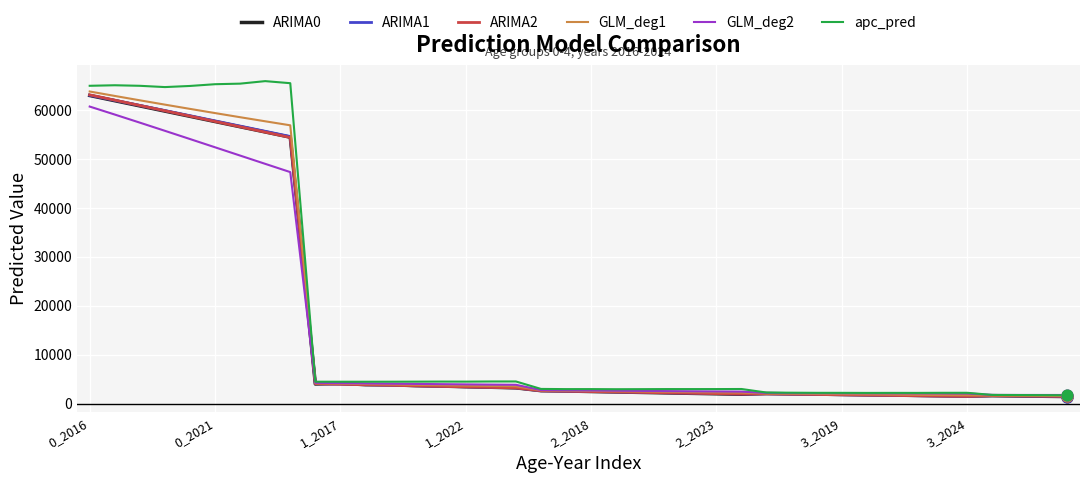

Which series has the largest total across all categories?

apc_pred